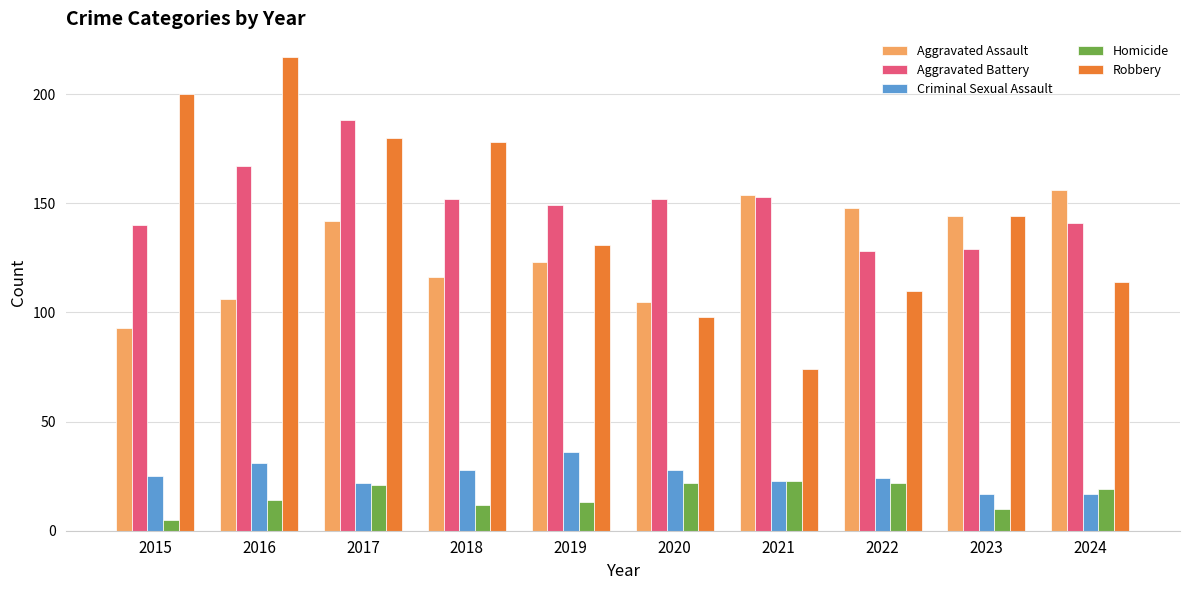

What value does the Robbery series have at 2020?

98